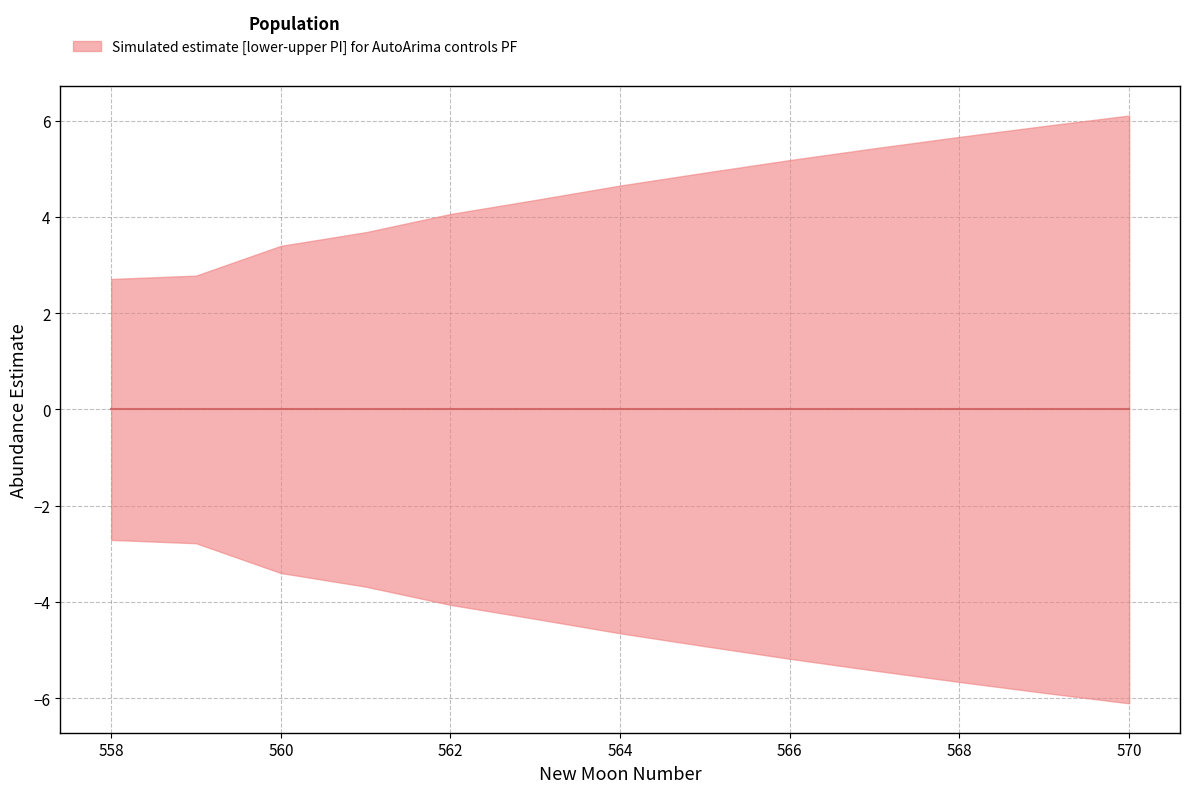

Which series changed the most between 564 and 568?

upper_pi